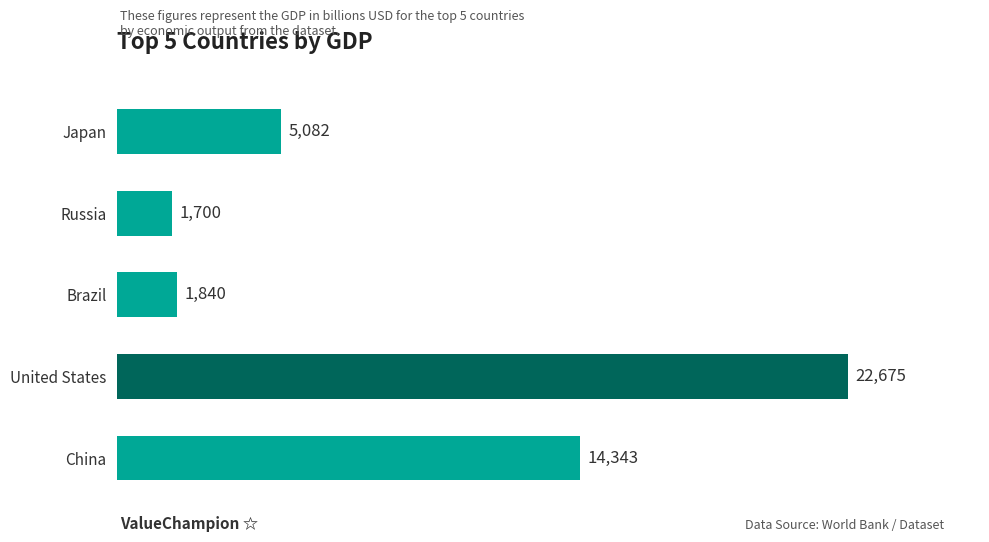

What is the change in value from China to United States?

+8332